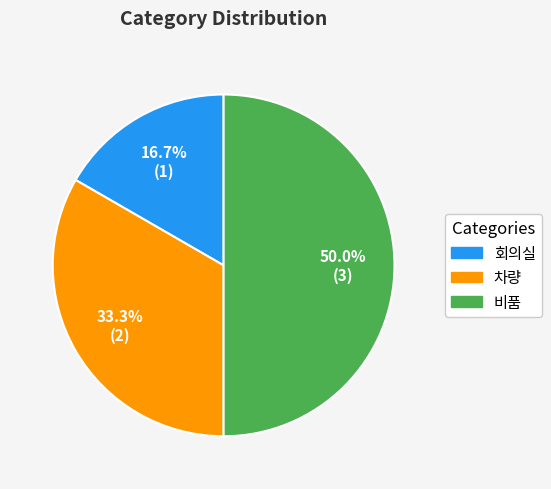

To the nearest percent, what is the combined percentage of 비품 and 차량?

83%